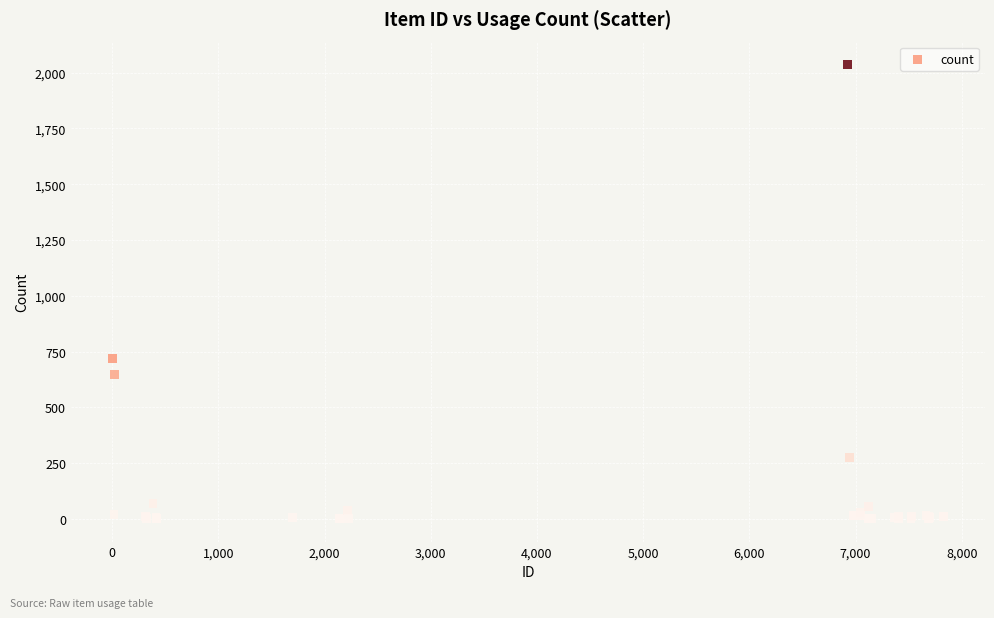

What Y value in the scatter plot is closest to 1019?

721